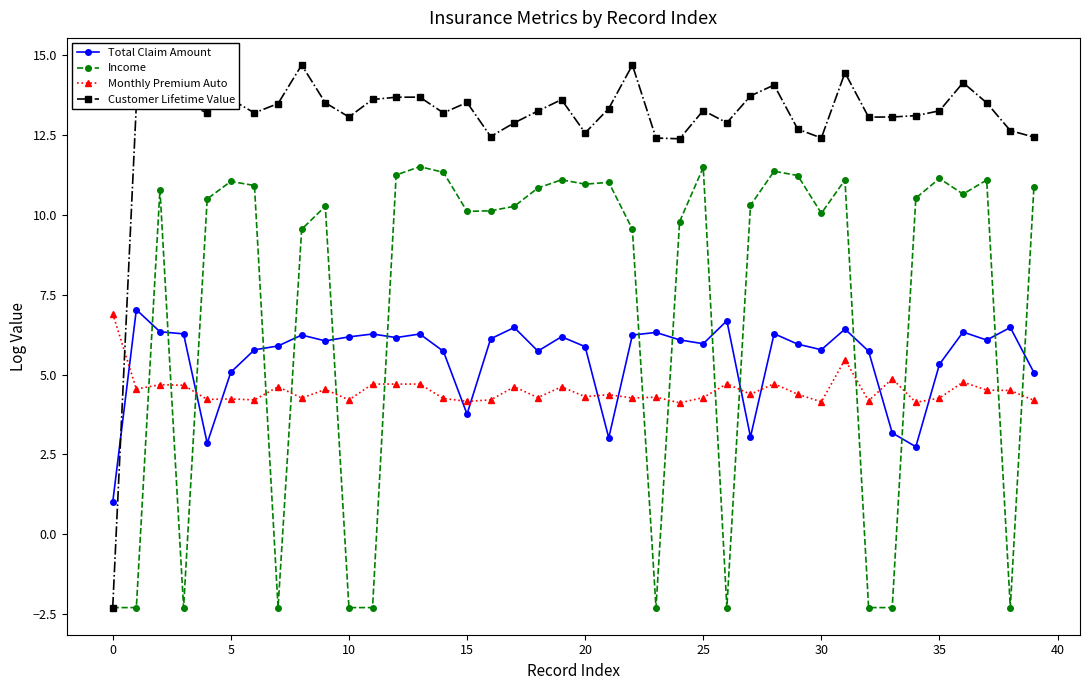

How many data points does each series have?

40